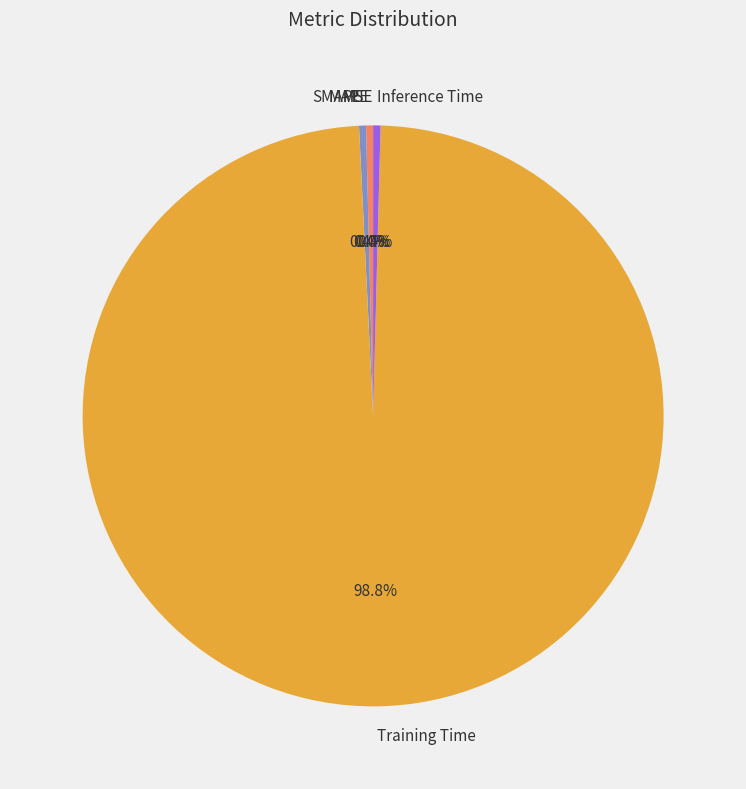

Combined, do Training Time and SMAPE account for over 50%?

Yes